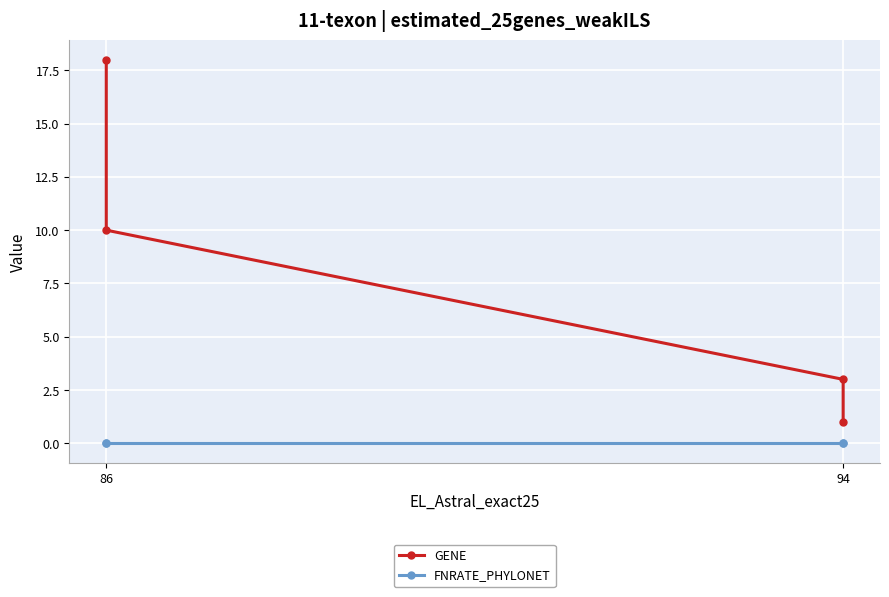

Is the value of GENE at 86 greater than the value of FNRATE_PHYLONET at 94?

Yes